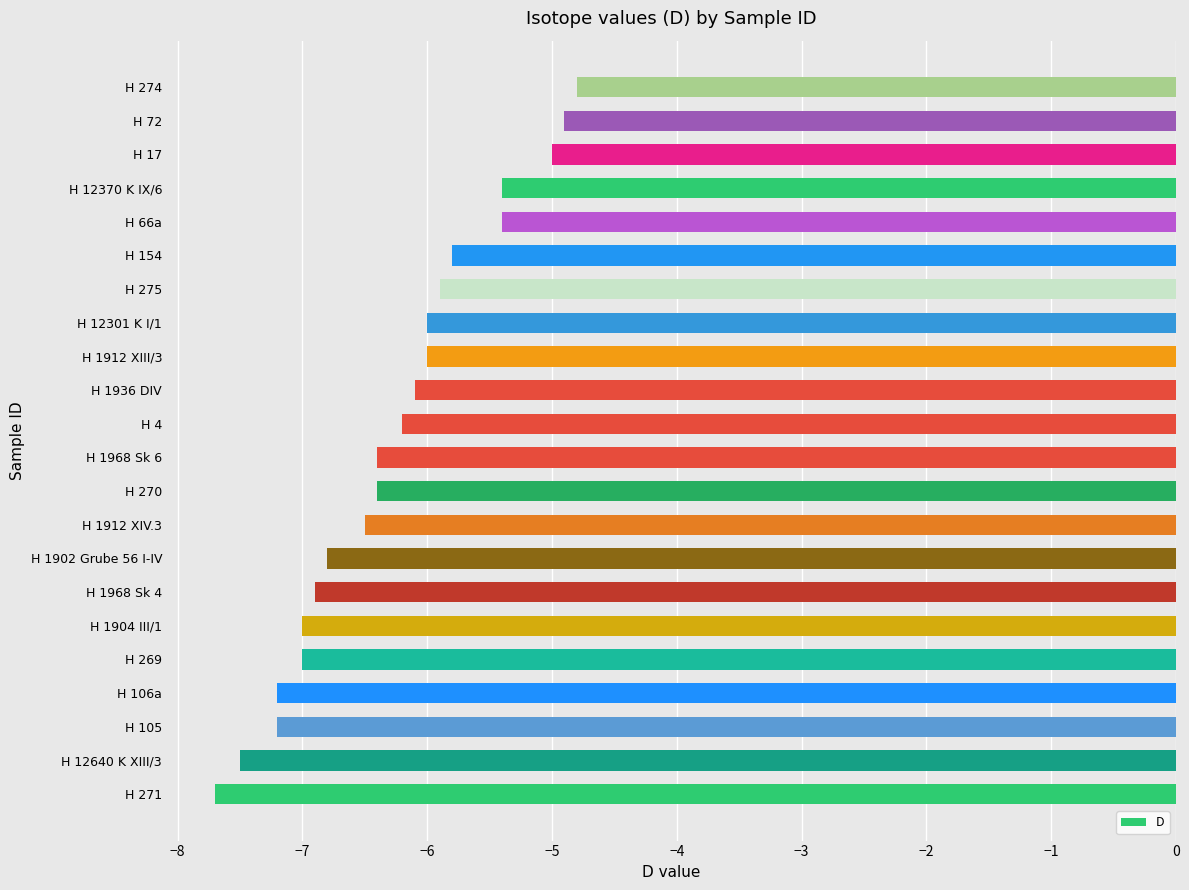

Which has a higher value, H 1968 Sk 4 or H 66a?

H 66a